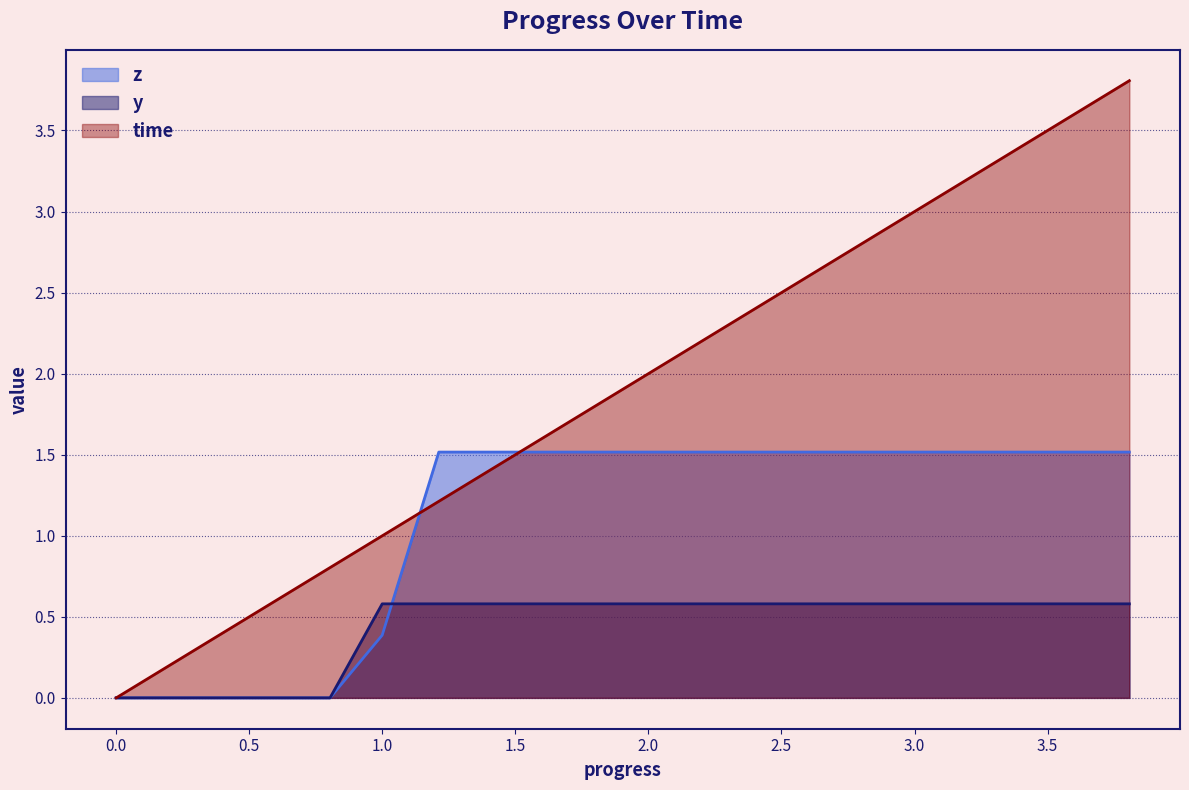

What value does the z series have at 1.212274?

1.5